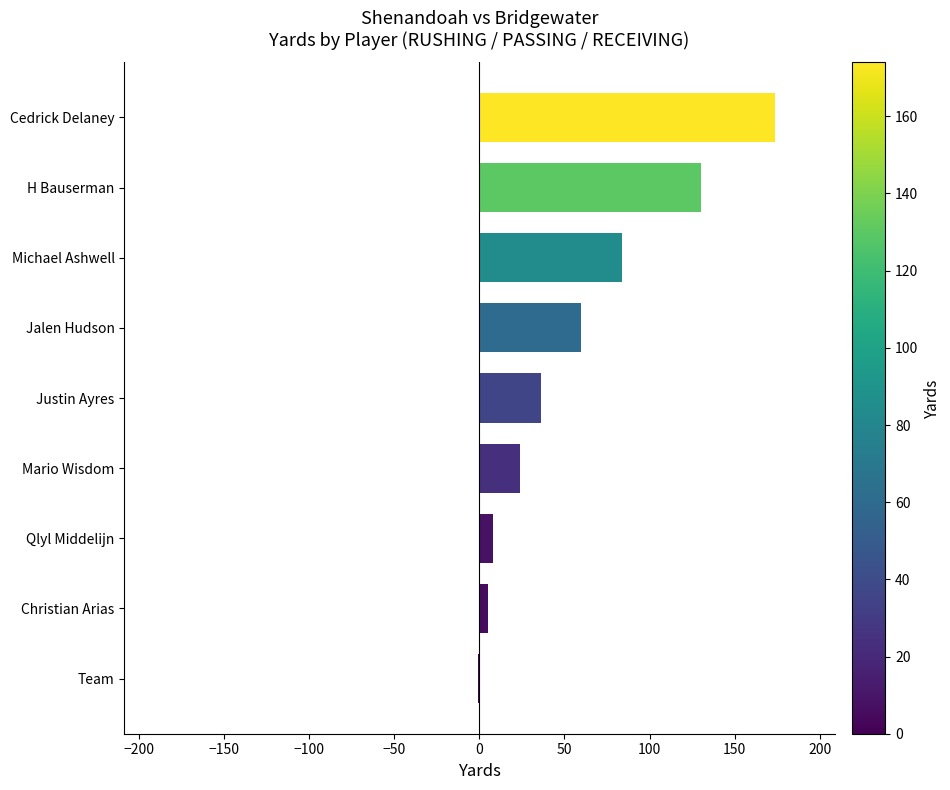

How many series are shown in this chart?

1